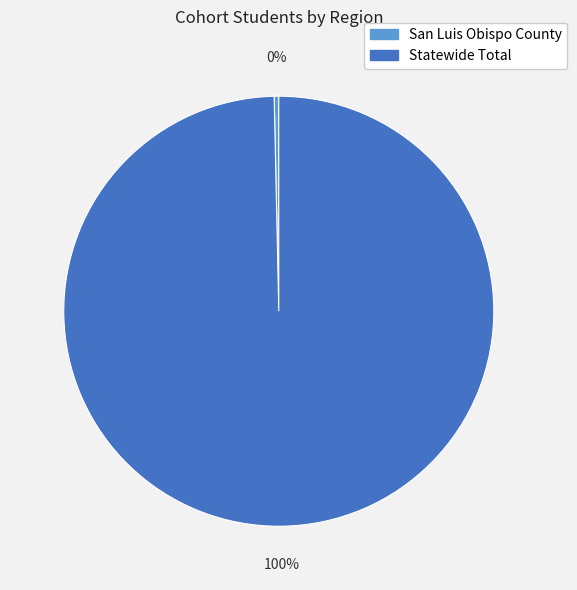

True or false: San Luis Obispo County accounts for 0% of the total.

True